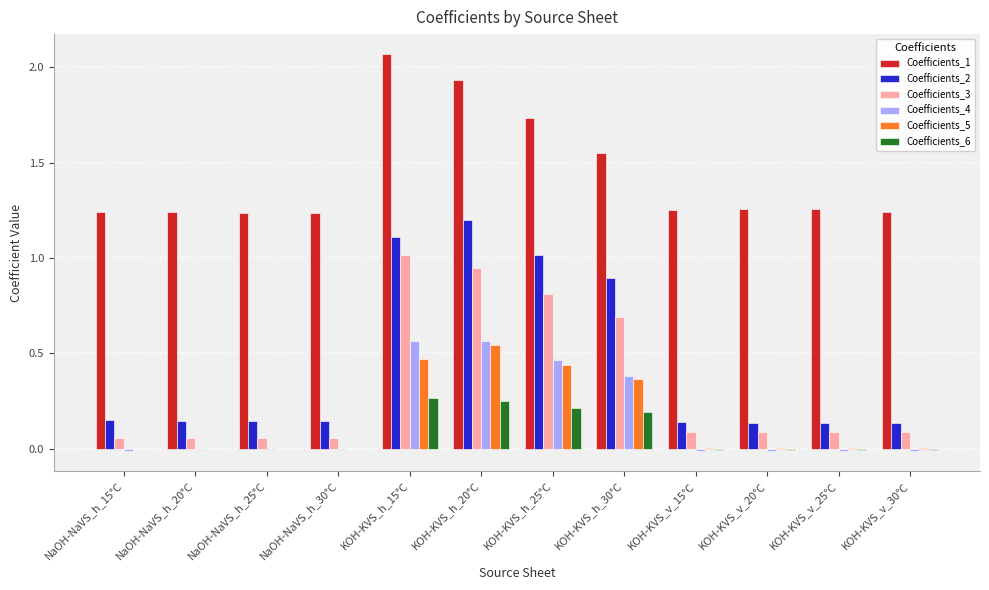

Which series has the largest total across all categories?

Coefficients_1